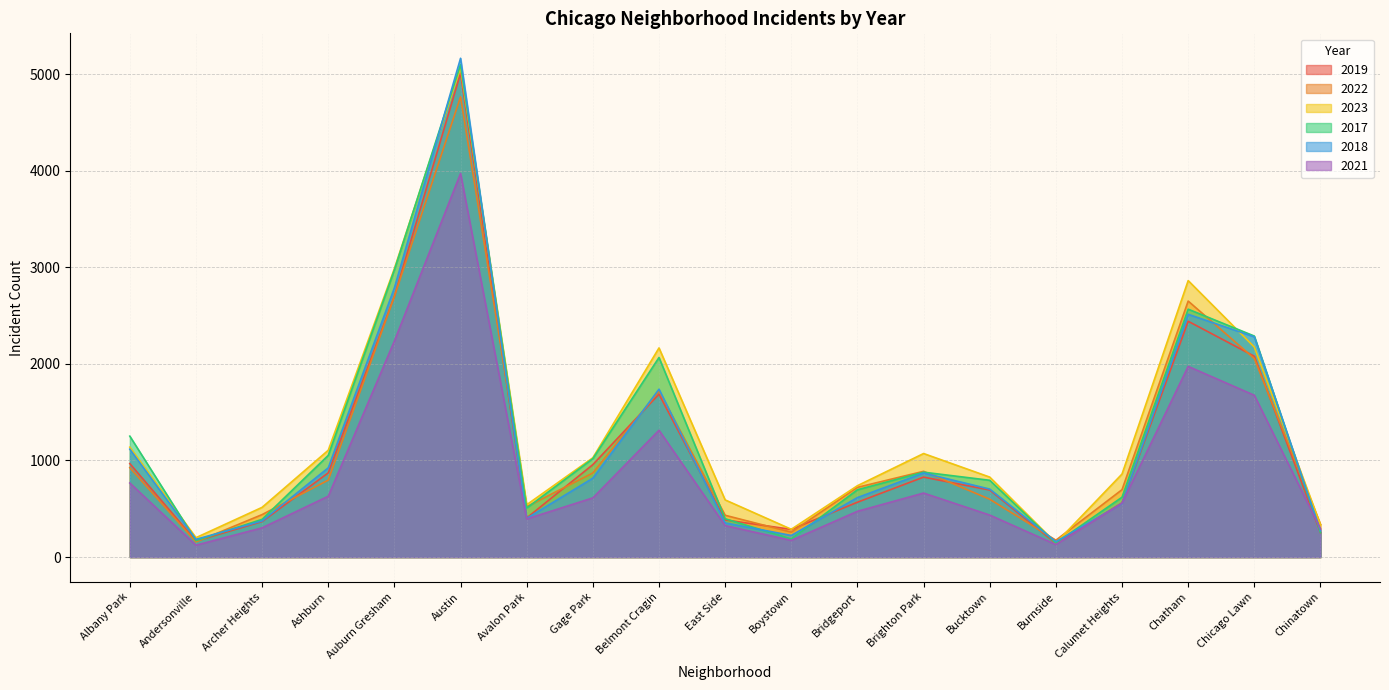

How many lines are shown in the chart?

6